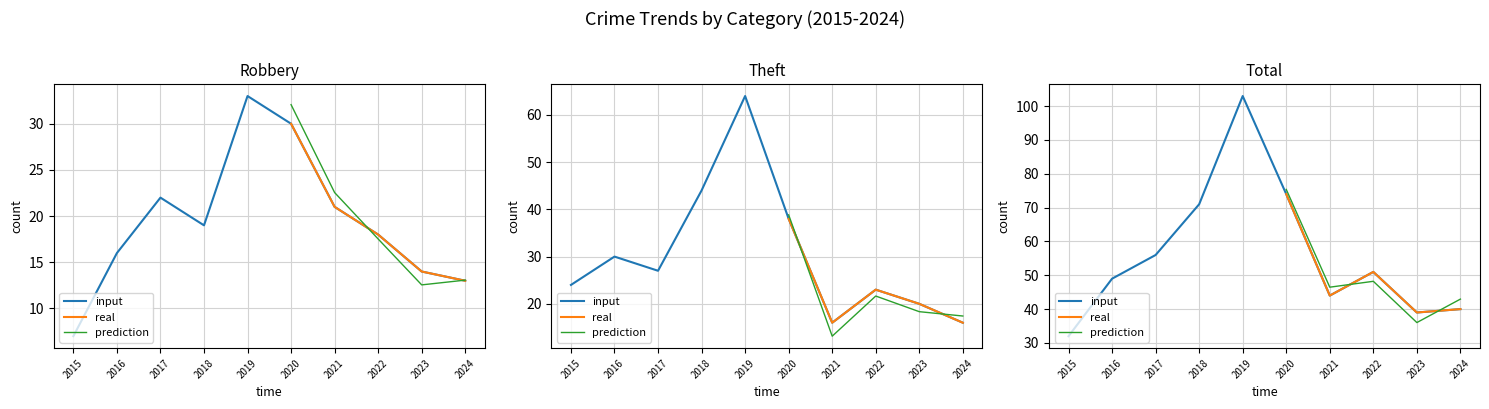

How many data points in Total are less than 51?

5